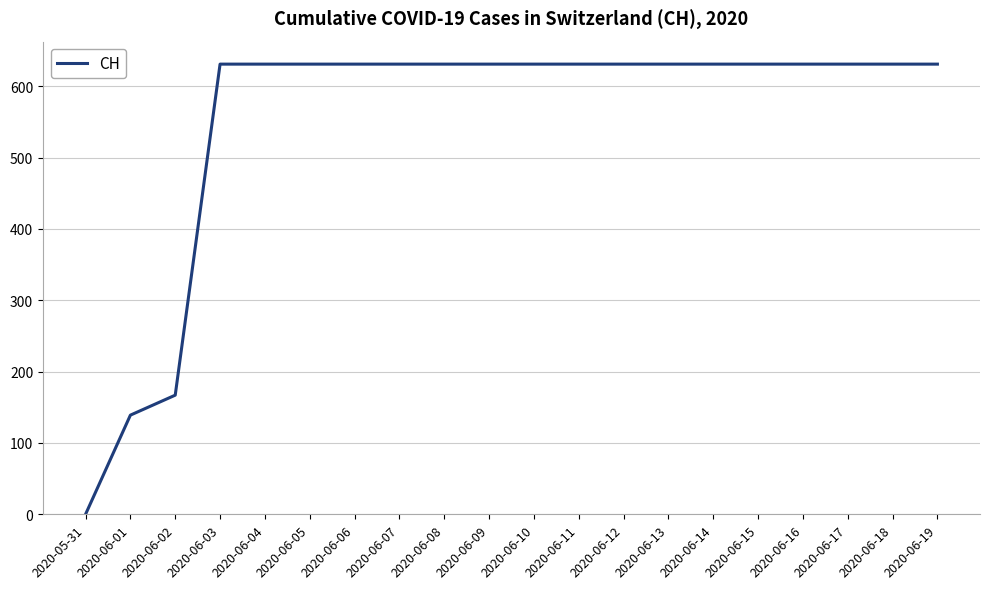

Is it true that the value at 2020-06-17 is 351?

False